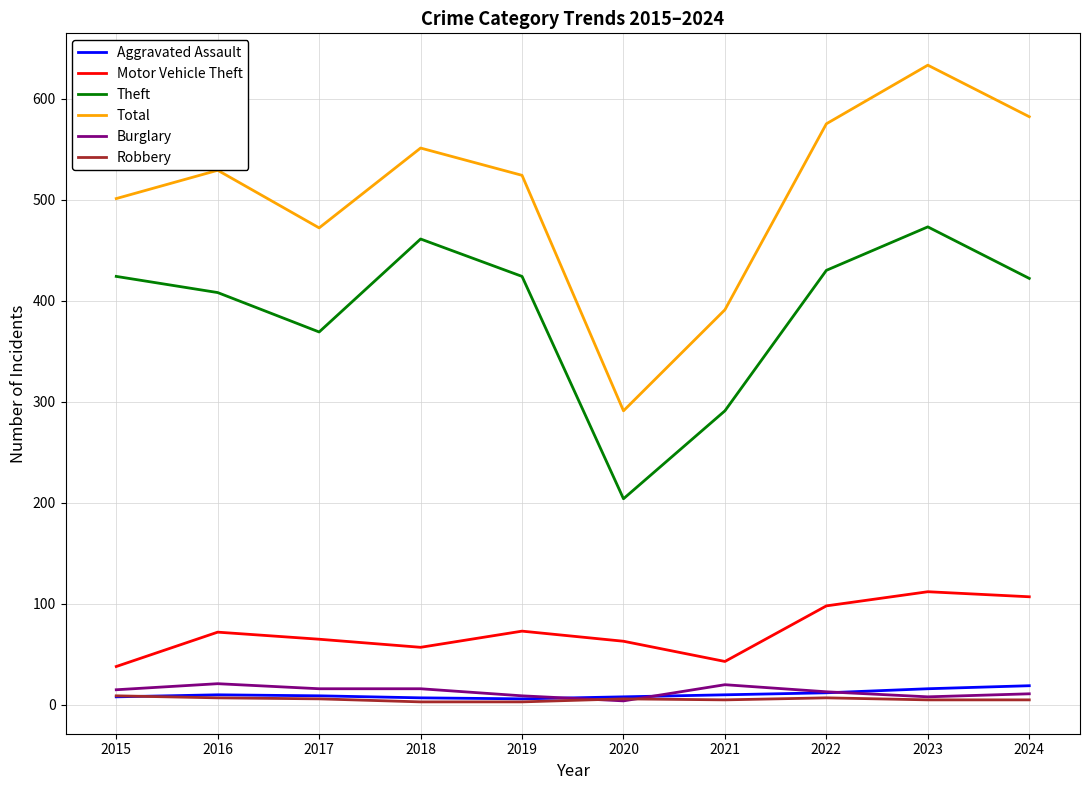

What is the difference between the Aggravated Assault values at 2023 and 2022?

4